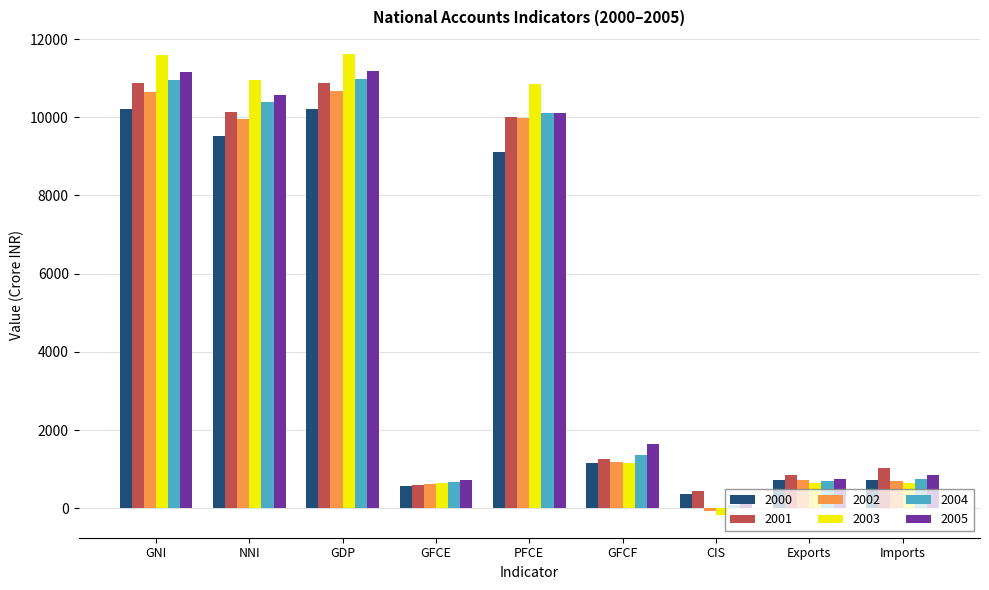

Which series has the widest spread of values?

2003